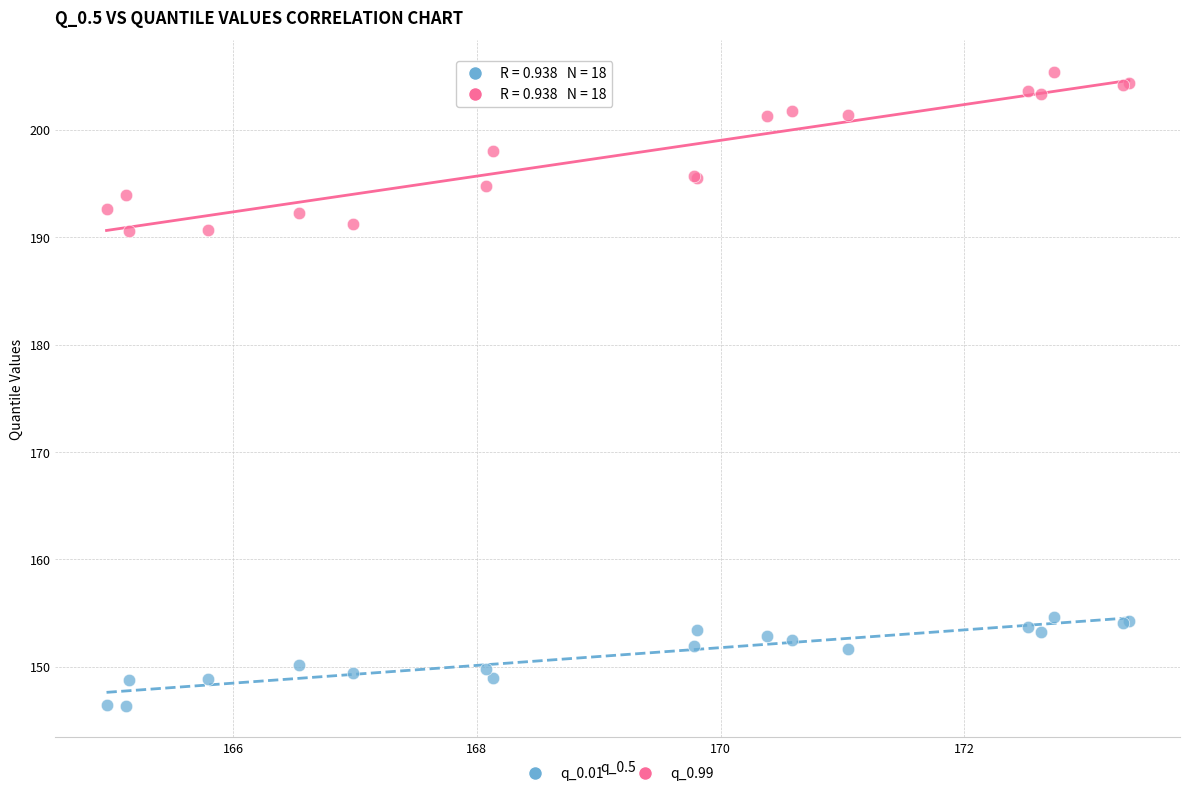

Which series contains the highest Y value?

q_0.99